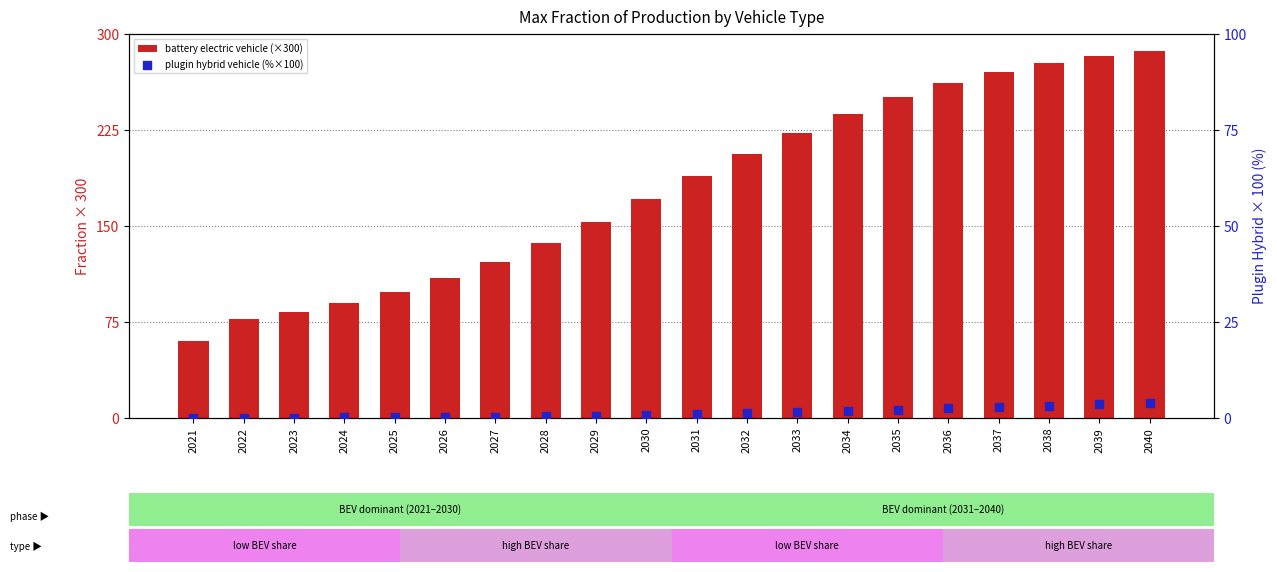

At which category is the sum across all series the highest?

2040